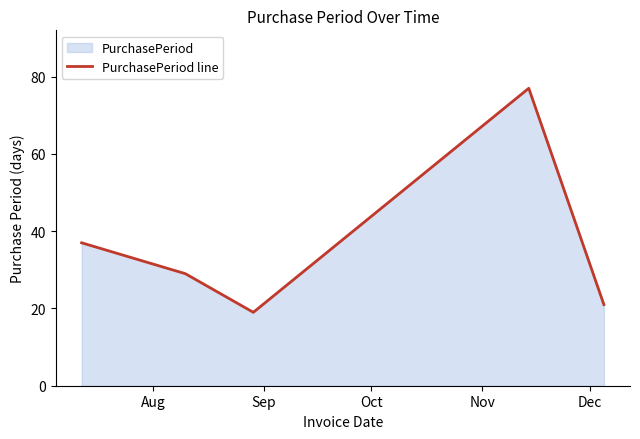

What is the maximum value shown in the chart?

77